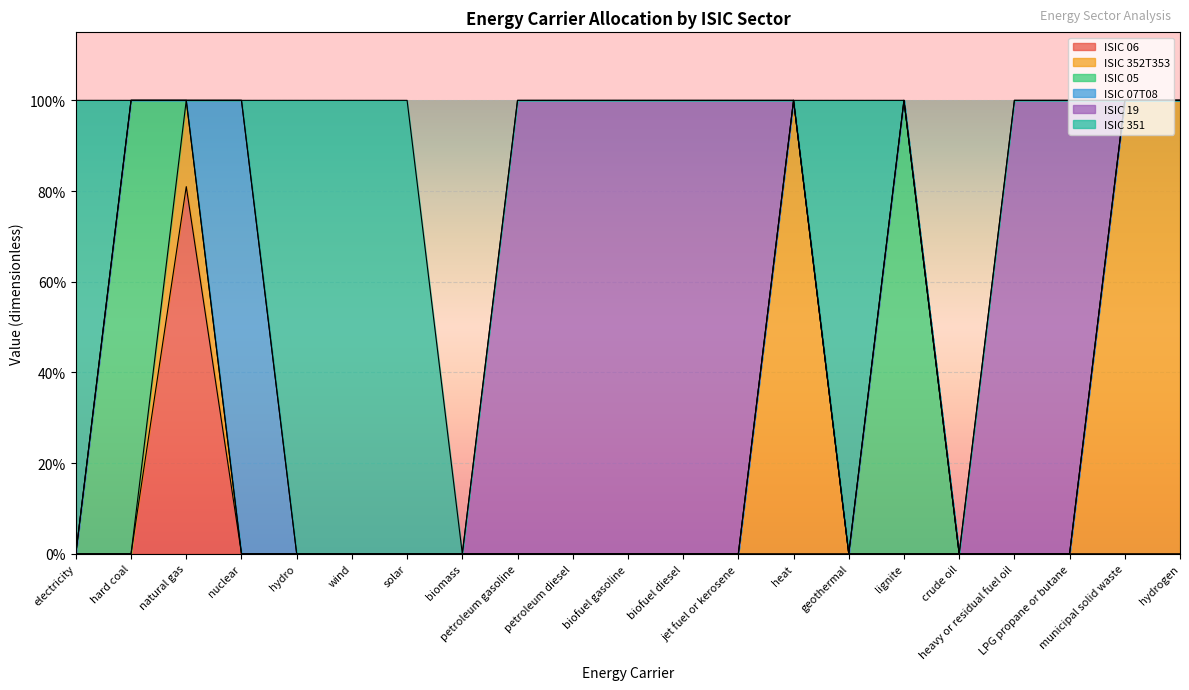

List the labels in order of ISIC 05 value, largest first.

hard coal, lignite, electricity, natural gas, nuclear, hydro, wind, solar, biomass, petroleum gasoline, petroleum diesel, biofuel gasoline, biofuel diesel, jet fuel or kerosene, heat, geothermal, crude oil, heavy or residual fuel oil, LPG propane or butane, municipal solid waste, hydrogen